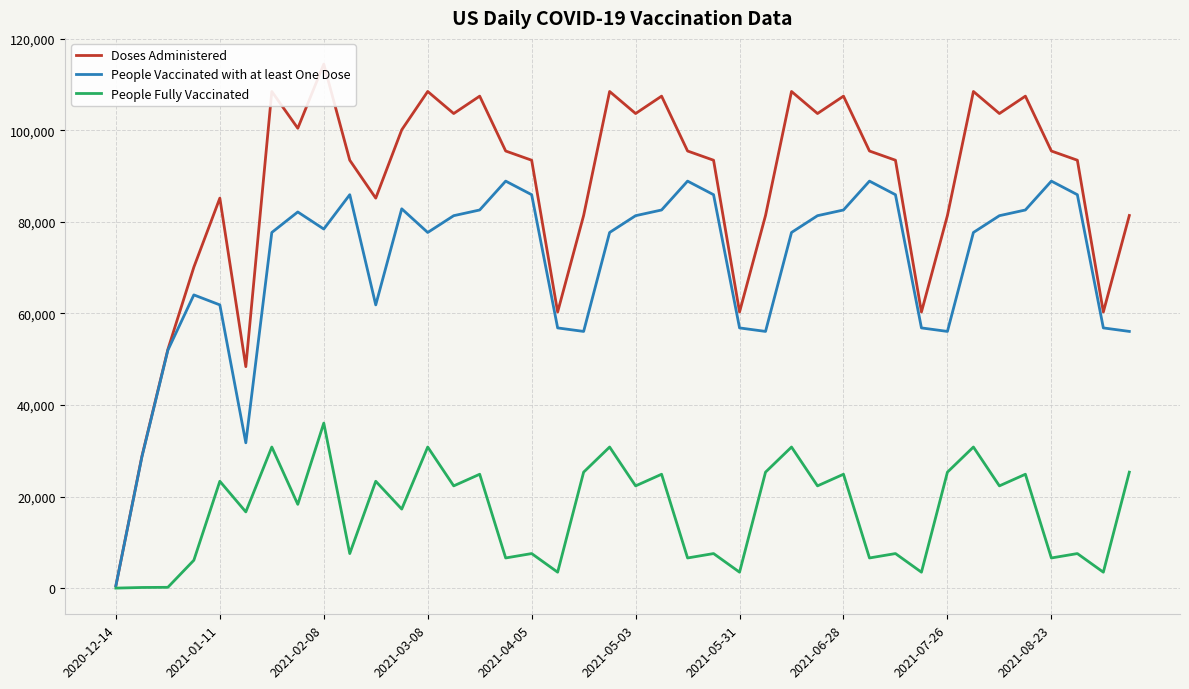

True or false: People Fully Vaccinated and Doses Administered intersect in this chart.

False